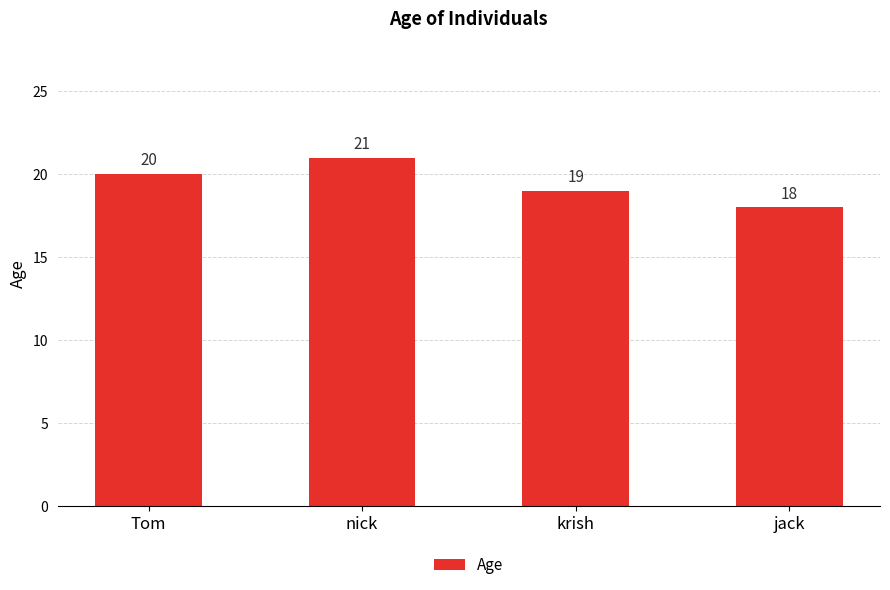

Rank the categories by value from highest to lowest.

nick, Tom, krish, jack